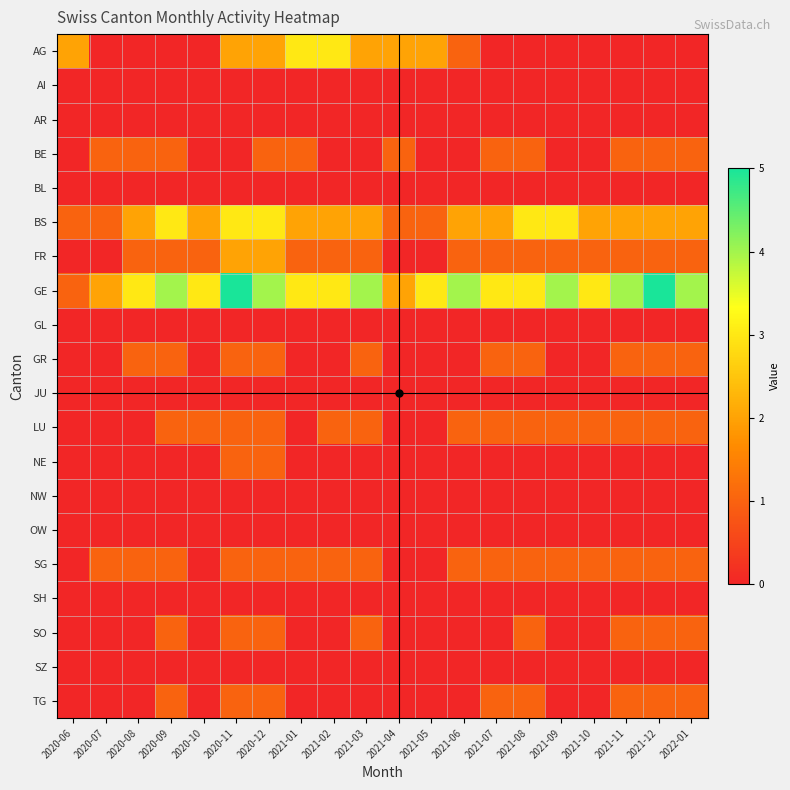

Between 2021-12 and 2021-05, which is larger?

2021-05